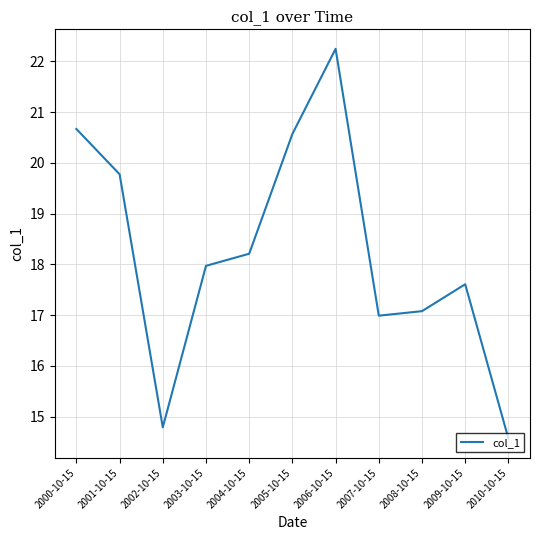

Reading left to right, list all the values displayed in this chart.

20.7	19.8	14.8	18.0	18.2	20.6	22.2	17.0	17.1	17.6	14.6